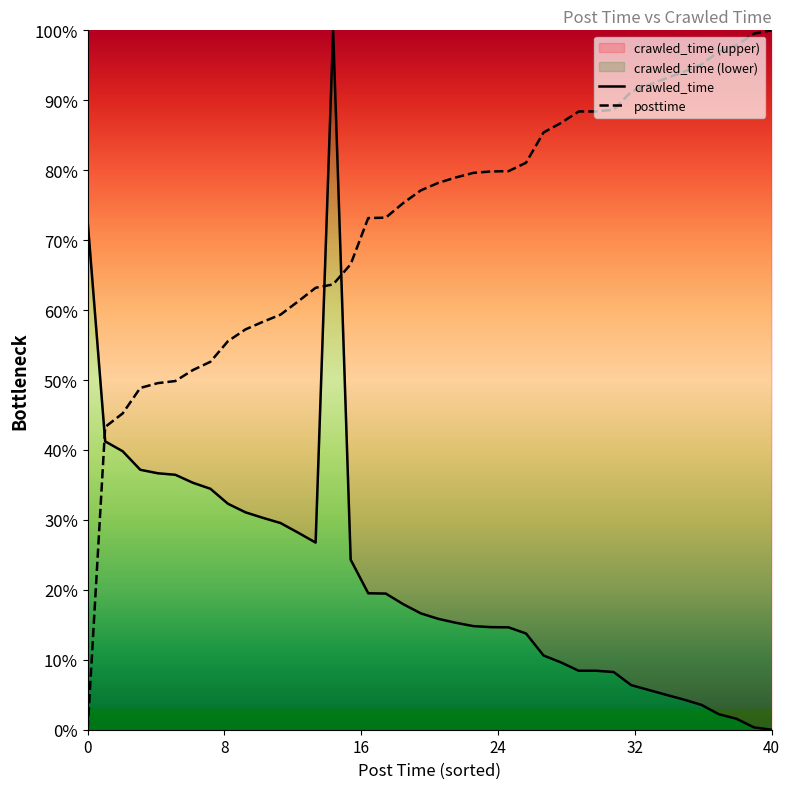

Reading left to right, list all the values displayed in this chart.

crawled_time: 0.7	0.4	0.4	0.4	0.4	0.4	0.4	0.3	0.3	0.3	0.3	0.3	0.3	0.3	1.0	0.2	0.2	0.2	0.2	0.2	0.2	0.2	0.1	0.1	0.1	0.1	0.1	0.1	0.1	0.1	0.1	0.1	0.1	0.0	0.0	0.0	0.0	0.0	0.0	0.0
posttime: 0.0	0.4	0.5	0.5	0.5	0.5	0.5	0.5	0.6	0.6	0.6	0.6	0.6	0.6	0.6	0.7	0.7	0.7	0.8	0.8	0.8	0.8	0.8	0.8	0.8	0.8	0.9	0.9	0.9	0.9	0.9	0.9	0.9	0.9	0.9	1.0	1.0	1.0	1.0	1.0